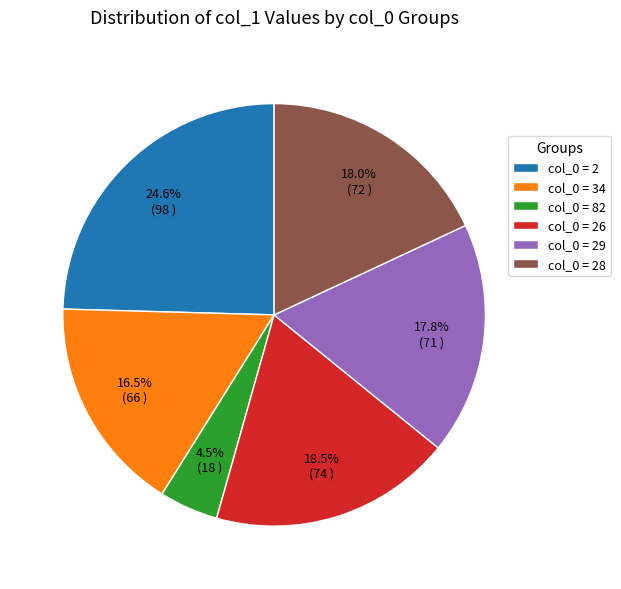

Count the number of slices in the pie.

6